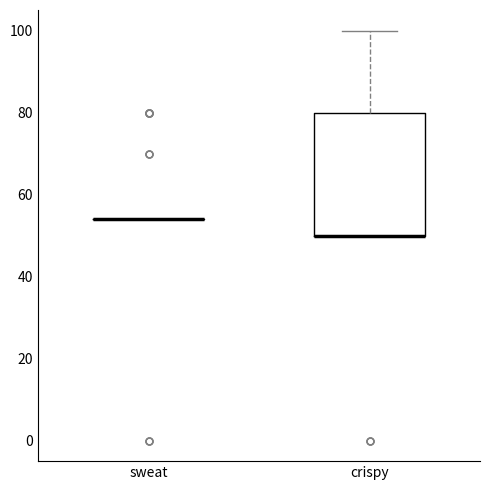

Comparing the boxes themselves (not the whiskers), which one is the tallest?

crispy